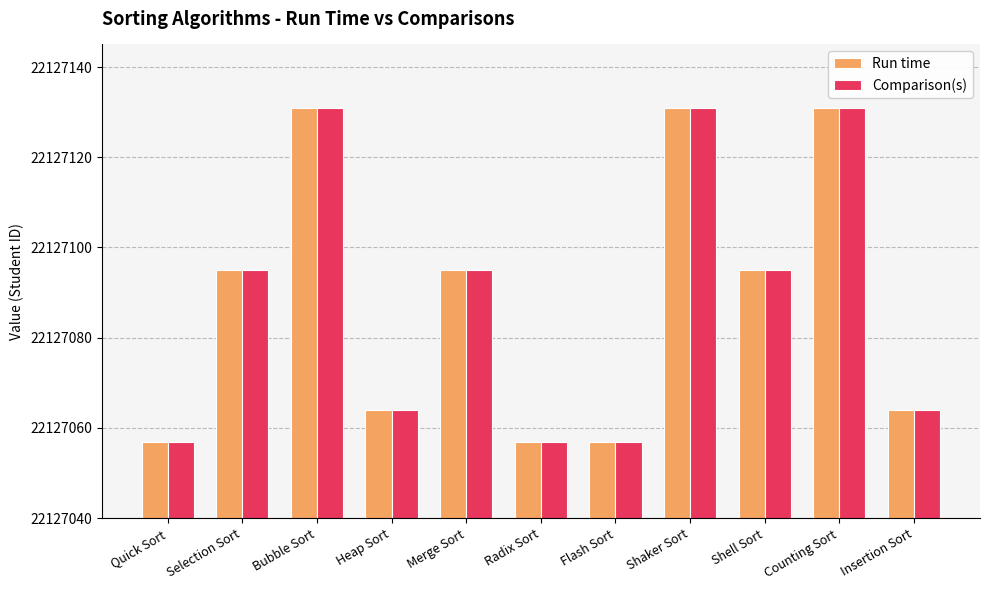

What is the highest value of the Run time series?

22127131